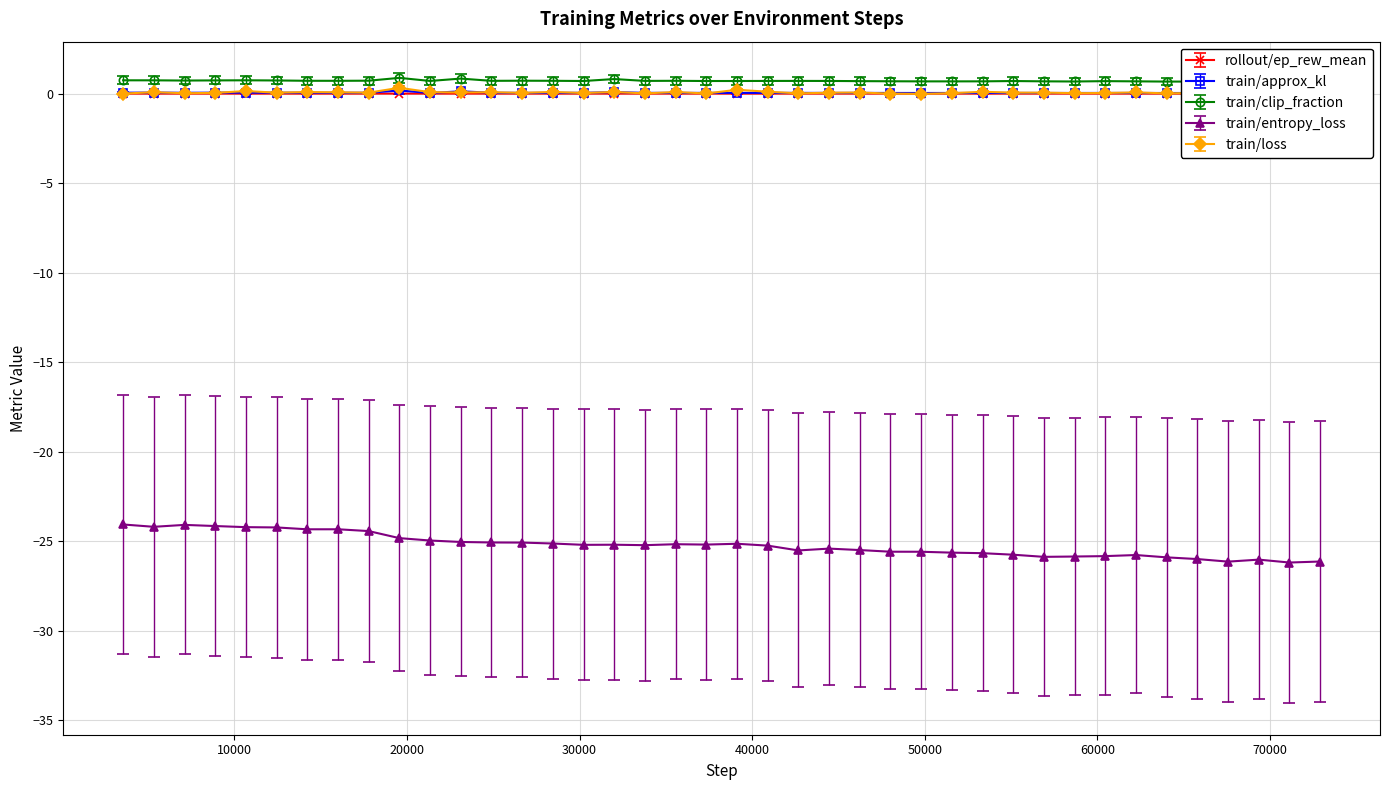

What is the value of the train/entropy_loss point at the 1st from the left?

-24.1